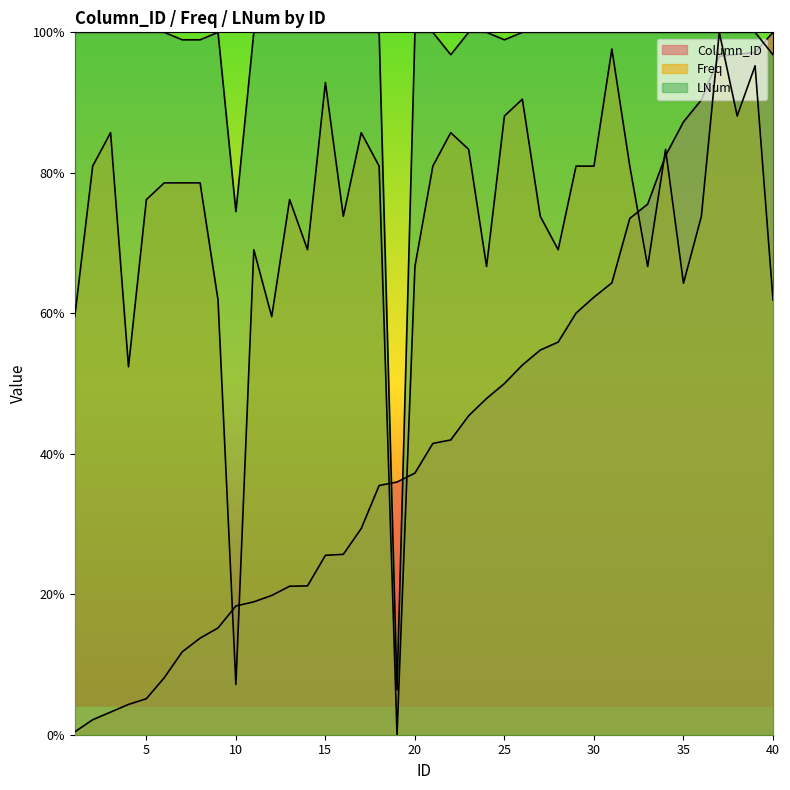

True or false: LNum has a value of 100.0 at 1.

True